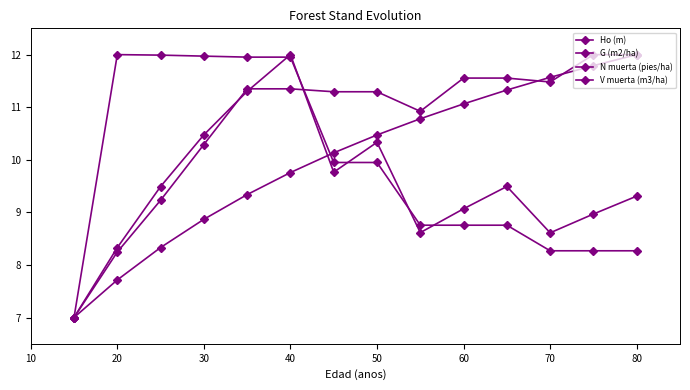

At how many categories does at least one series exceed 9?

13